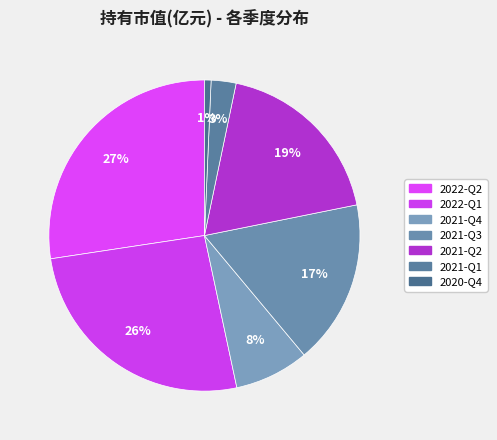

Combined, what portion of the pie is 2022-Q2 and 2021-Q3?

44.5%